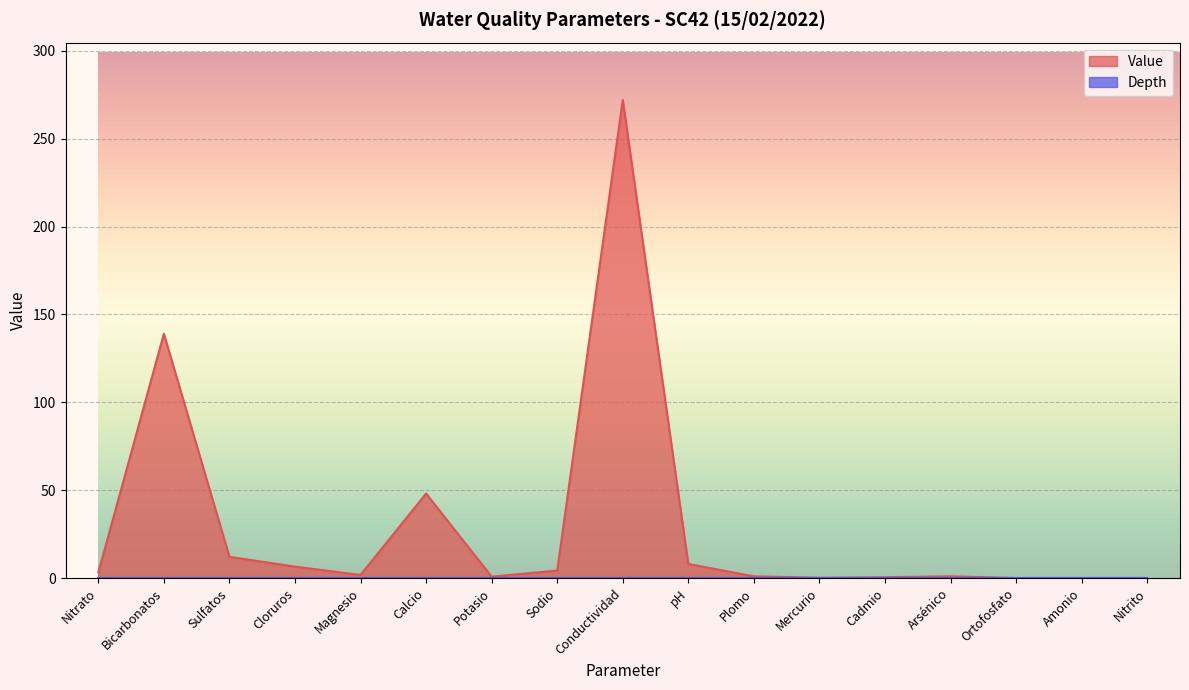

What is the maximum value shown in the chart?

272.0